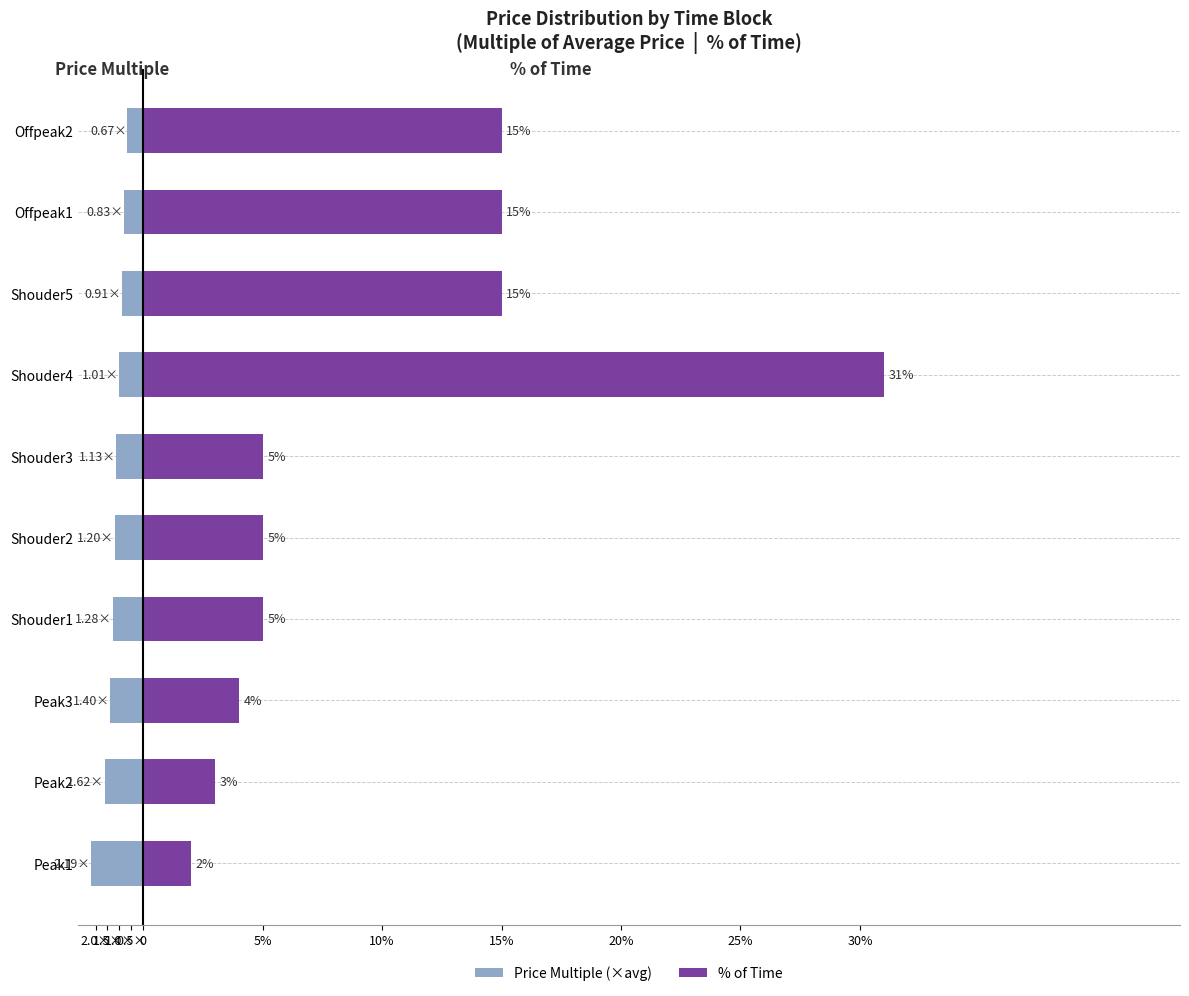

Between Shouder1 and Shouder4, which is larger?

Shouder4